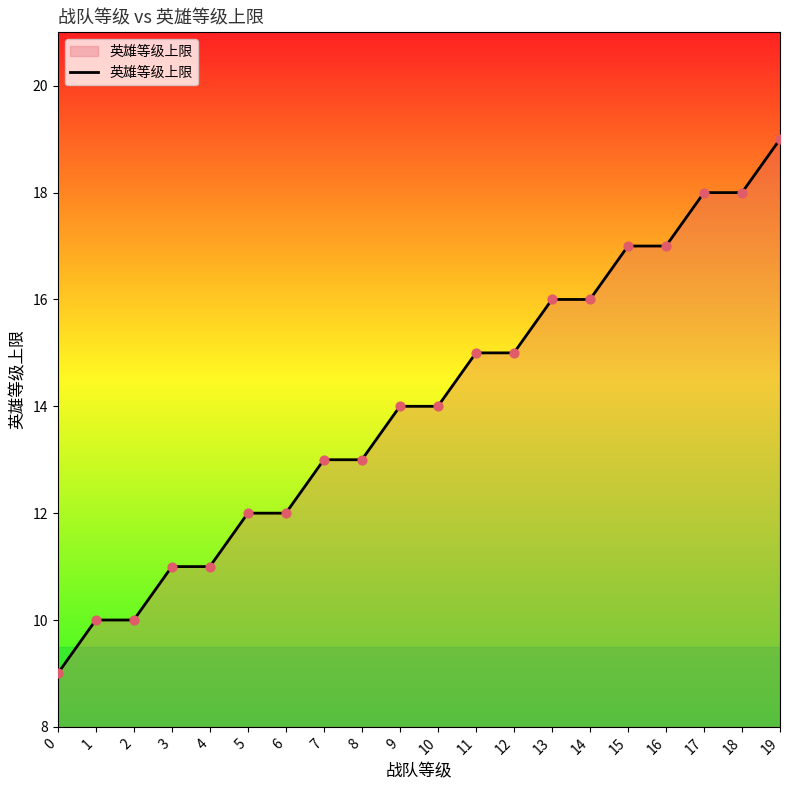

Approximately how many times larger is the value at 8 compared to 9?

0.9